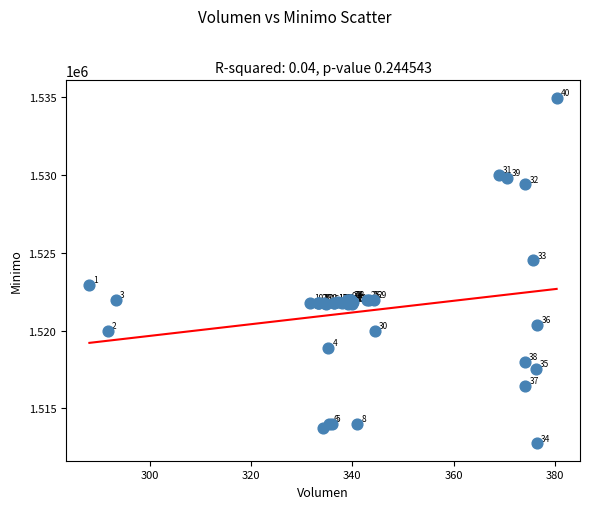

What Y value in the scatter plot is closest to 1523862?

1524513